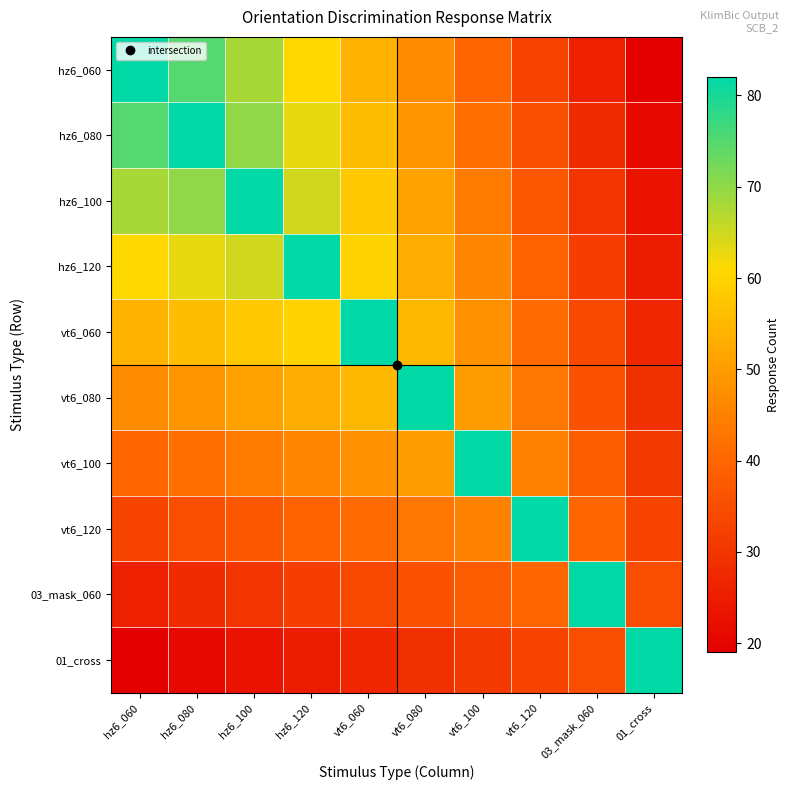

List the series in order of their peak value, highest first.

hz6_060, hz6_080, hz6_100, hz6_120, vt6_060, vt6_080, vt6_100, vt6_120, 03_mask_060, 01_cross